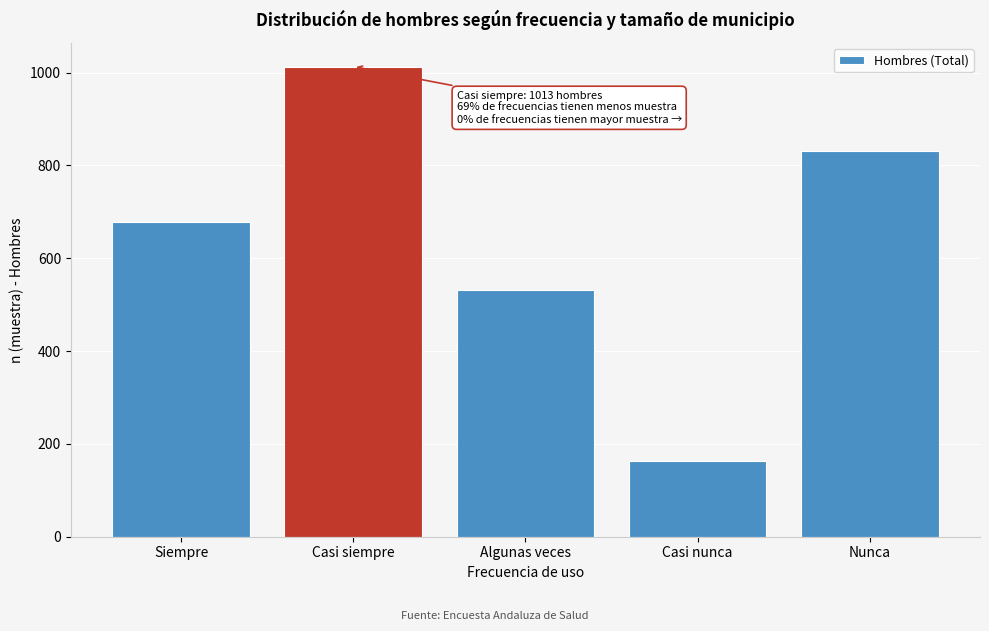

Reading left to right, extract all data points from this chart.

Siempre=679	Casi siempre=1013	Algunas veces=532	Casi nunca=163	Nunca=832